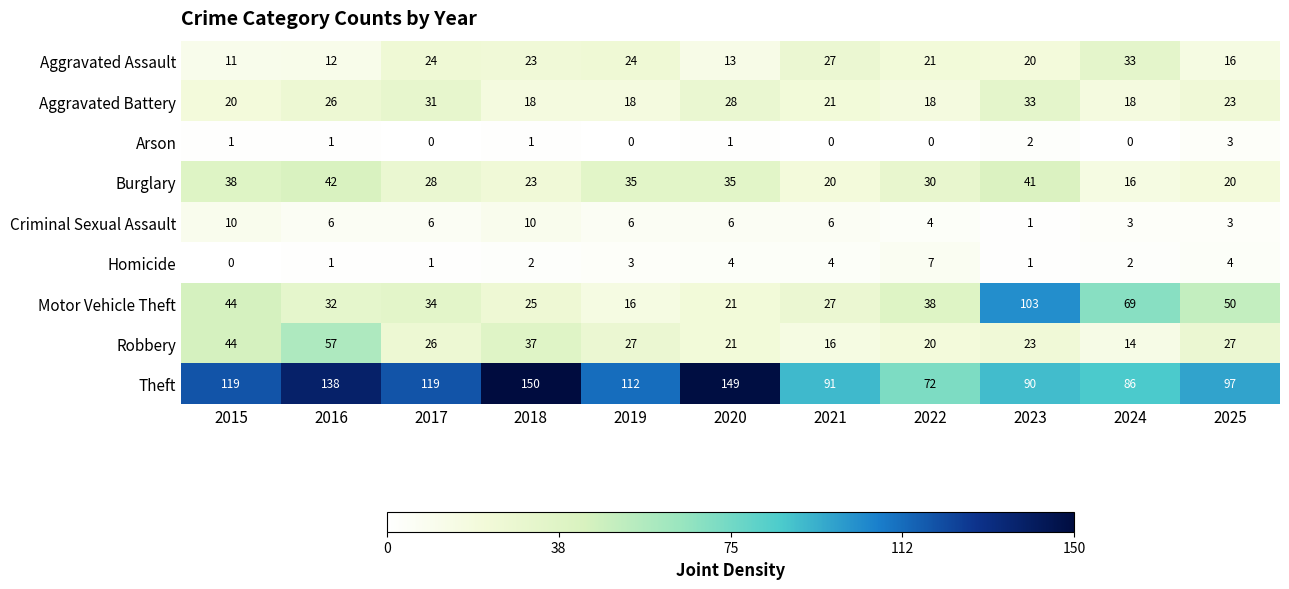

At which category is the sum across all series the highest?

2016